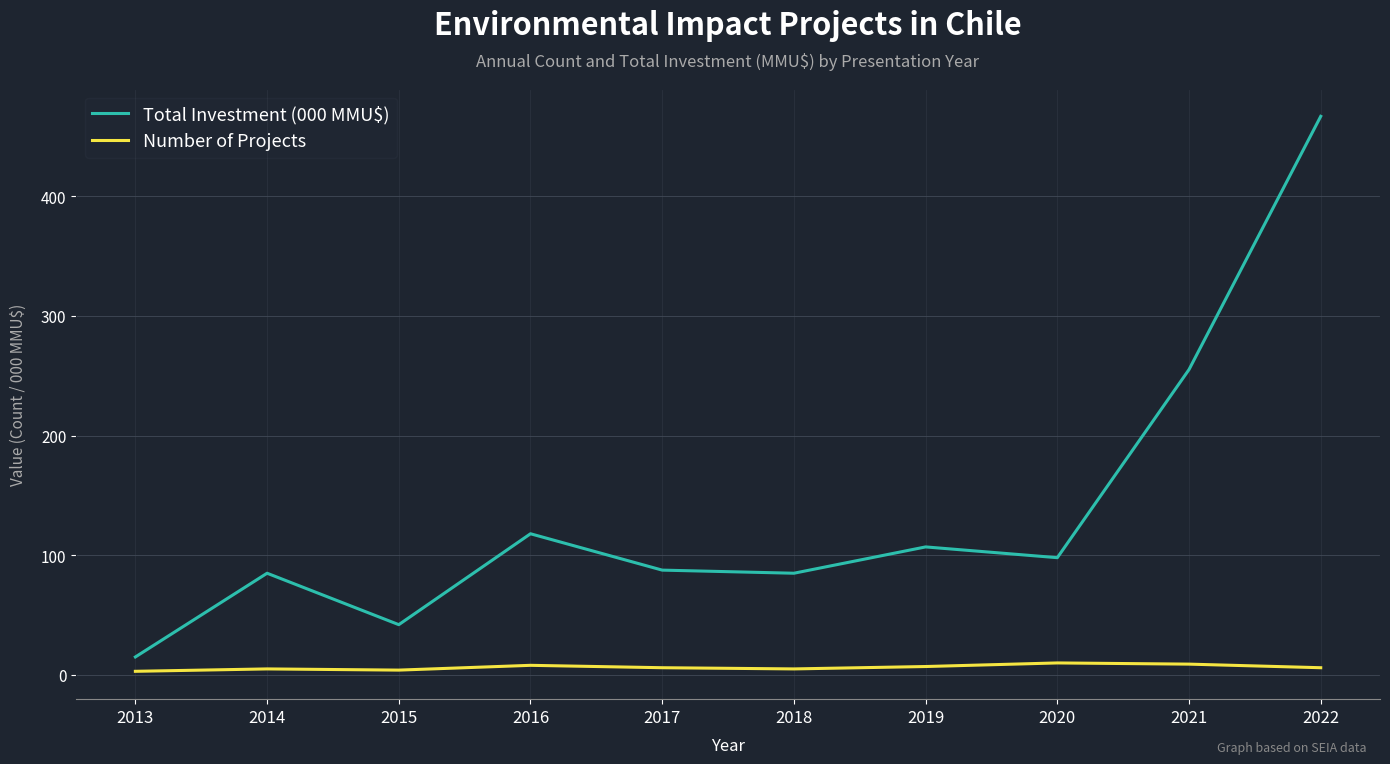

Which series has the widest spread of values?

Total Investment (000 MMU$)